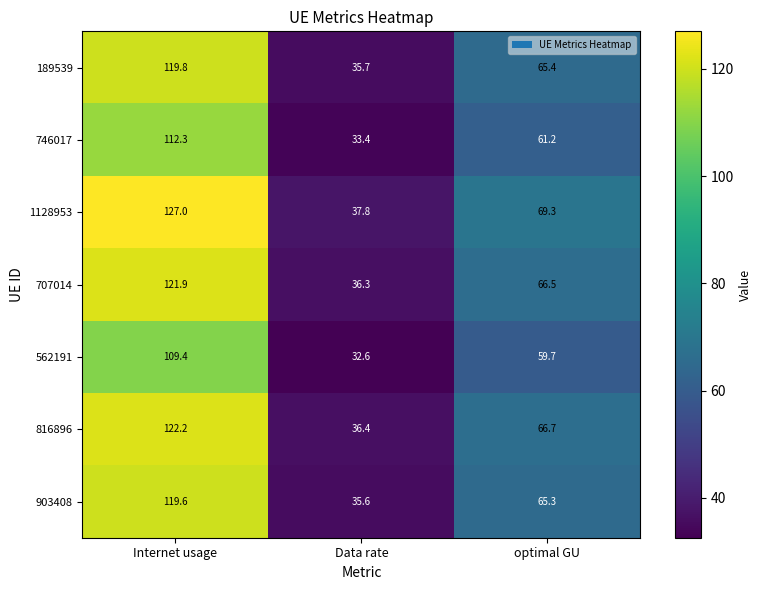

What is the sum of all 562191 values?

201.7